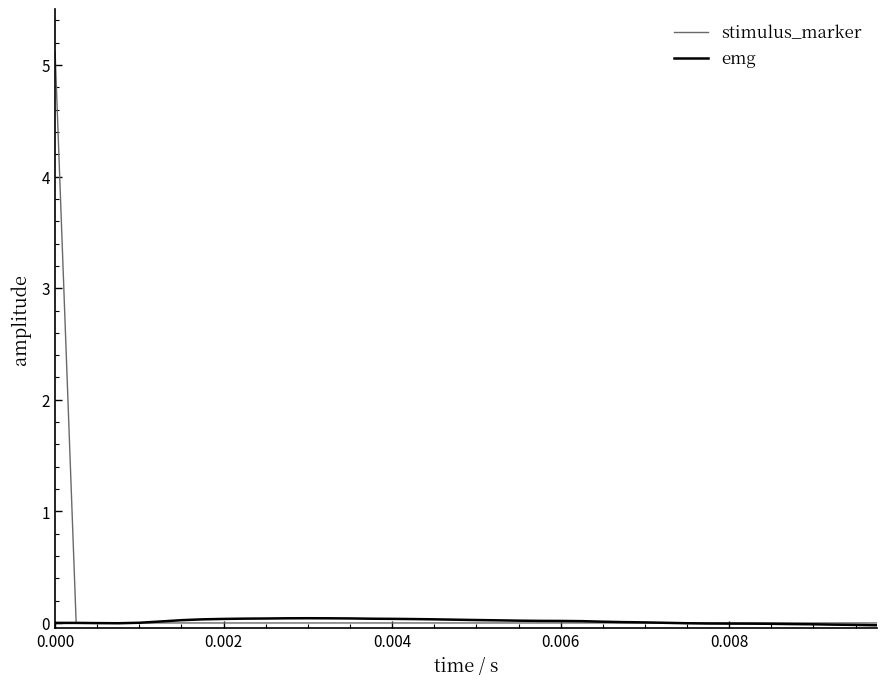

What is the maximum value for stimulus_marker?

5.1